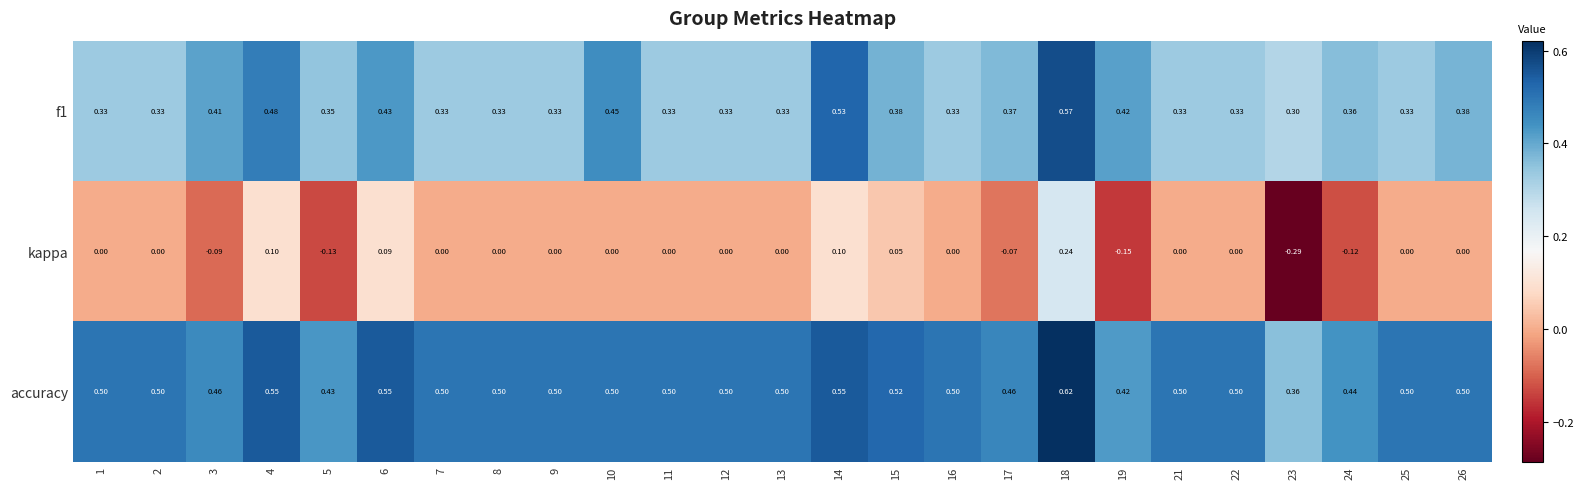

Which series has the widest spread of values?

kappa